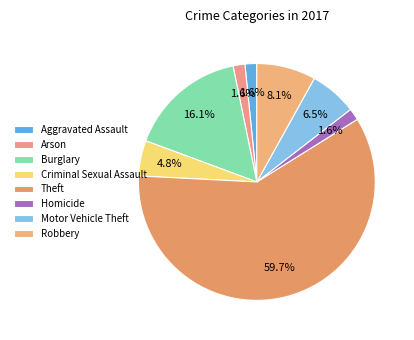

Which slice represents more than half of the pie?

Theft